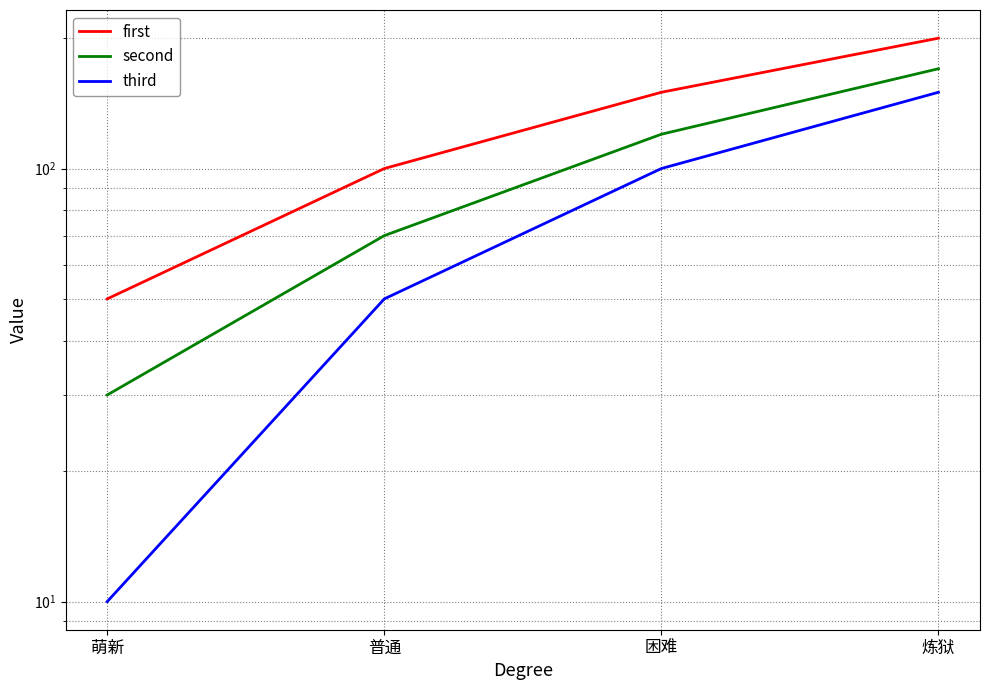

Which series changed the most between 普通 and 炼狱?

first